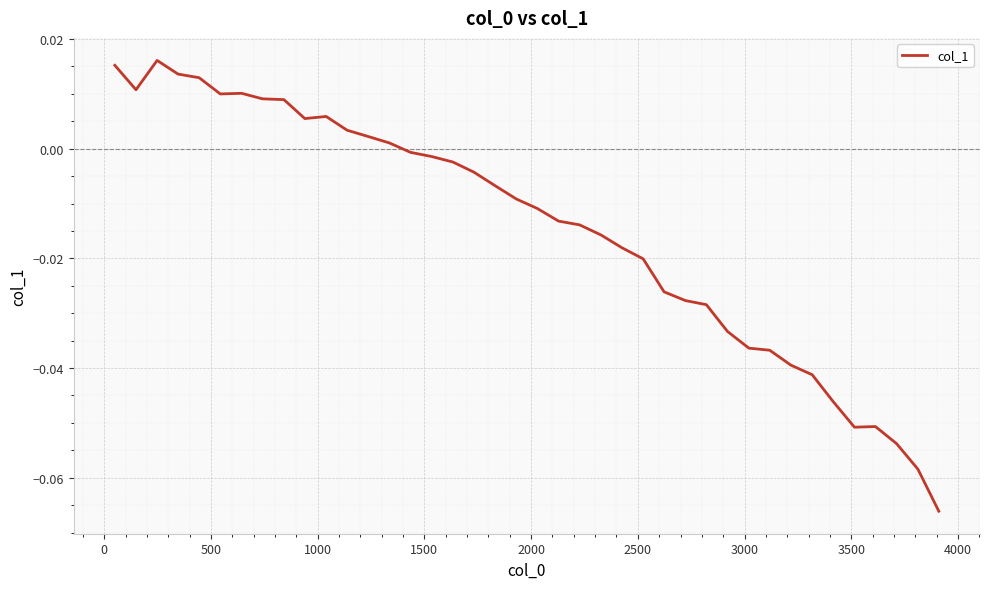

Reading right to left, extract all data points from this chart.

-0.1	-0.1	-0.1	-0.1	-0.1	-0.0	-0.0	-0.0	-0.0	-0.0	-0.0	-0.0	-0.0	-0.0	-0.0	-0.0	-0.0	-0.0	-0.0	-0.0	-0.0	-0.0	-0.0	-0.0	-0.0	-0.0	0.0	0.0	0.0	0.0	0.0	0.0	0.0	0.0	0.0	0.0	0.0	0.0	0.0	0.0